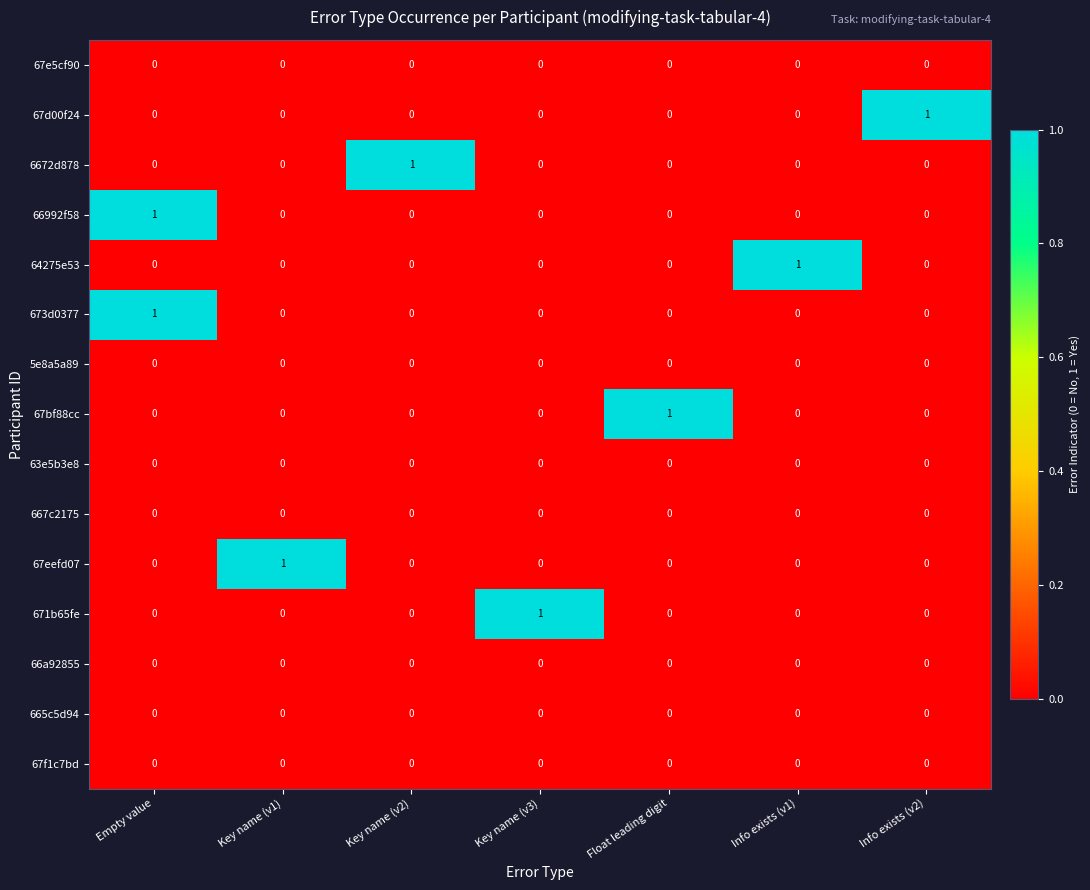

The 673d0377 series shows 0 at Float leading digit. True or false?

True